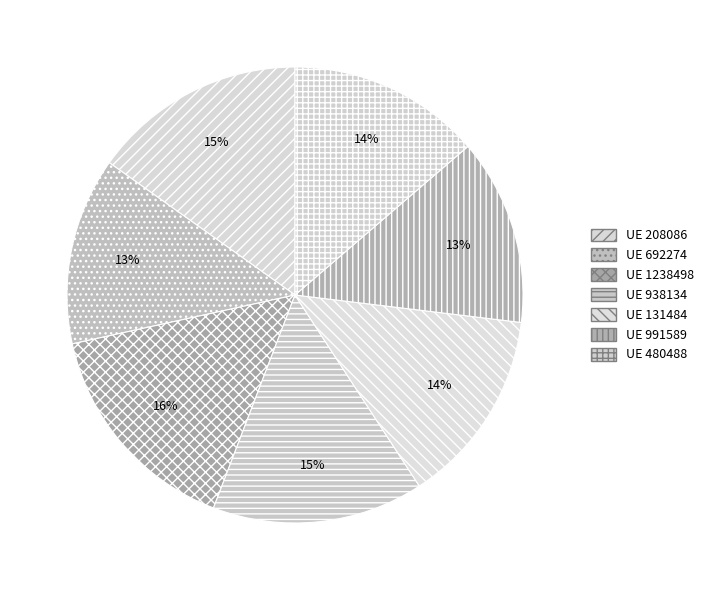

How many slices are in this pie chart?

7